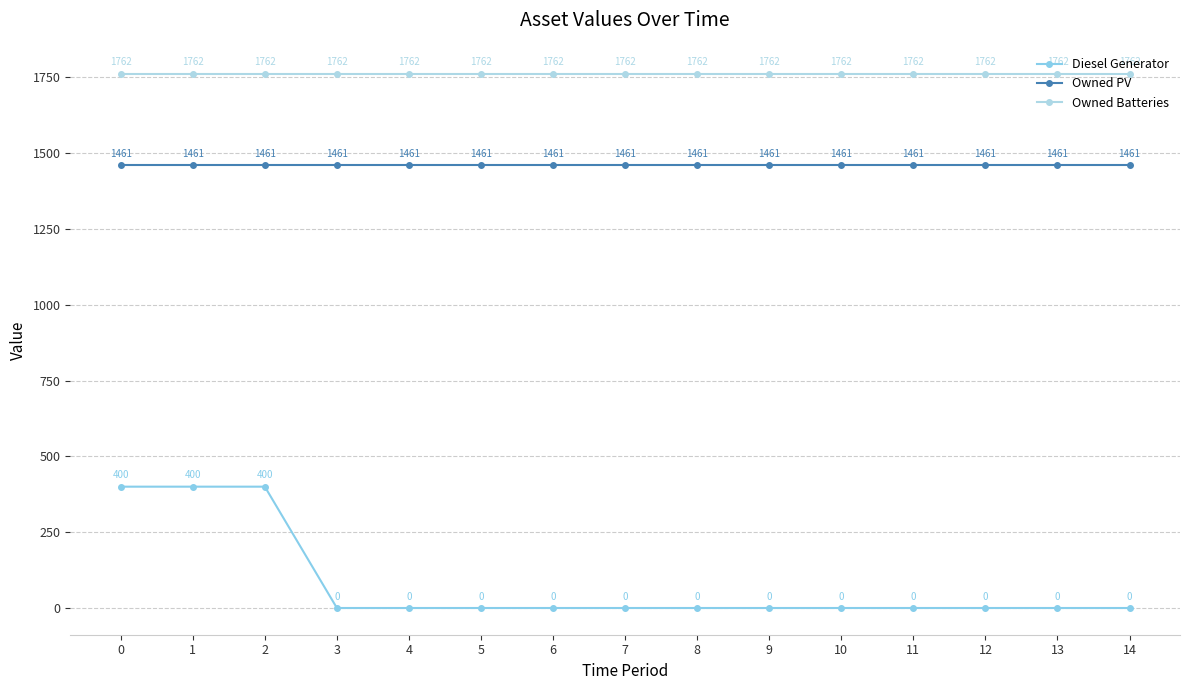

What is the value of the Owned PV point at the 4th from the left?

1461